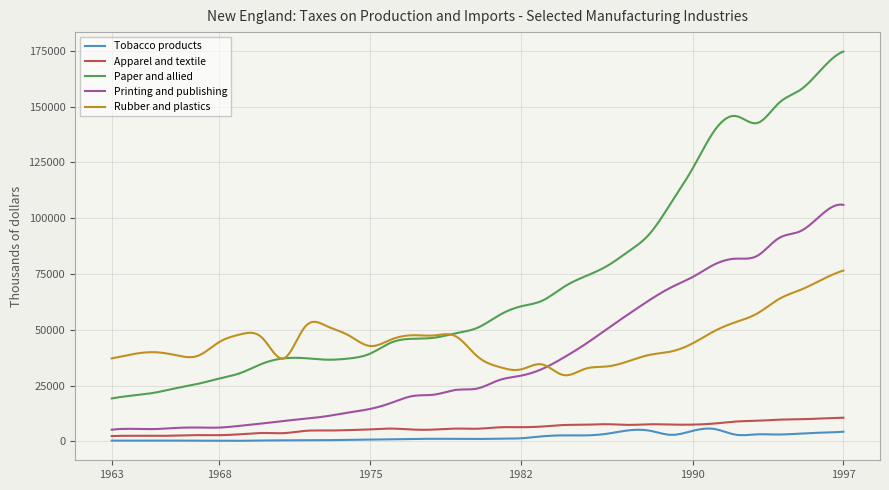

Which series has the widest spread of values?

Paper and allied